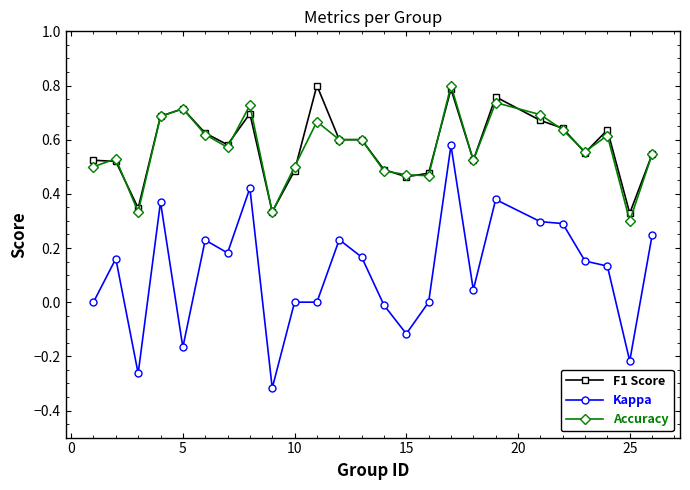

True or false: Accuracy and Kappa cross at least once.

False